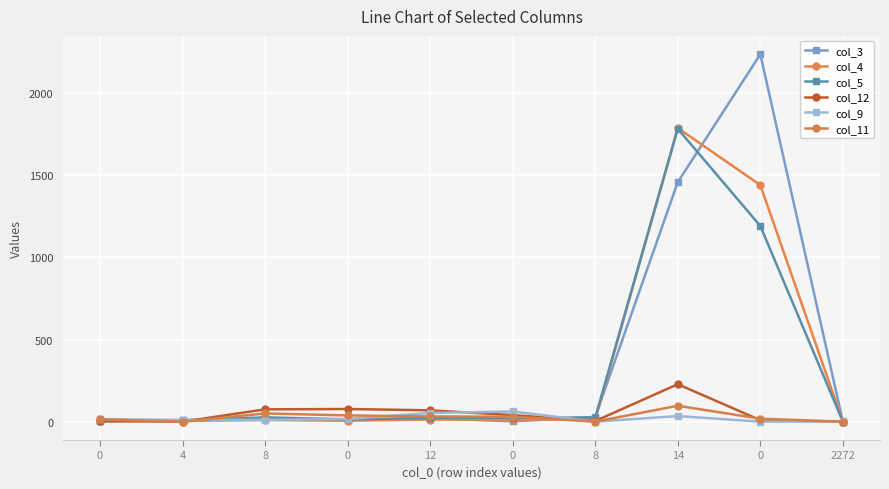

What is the difference between the col_5 values at 4 and 14?

1776